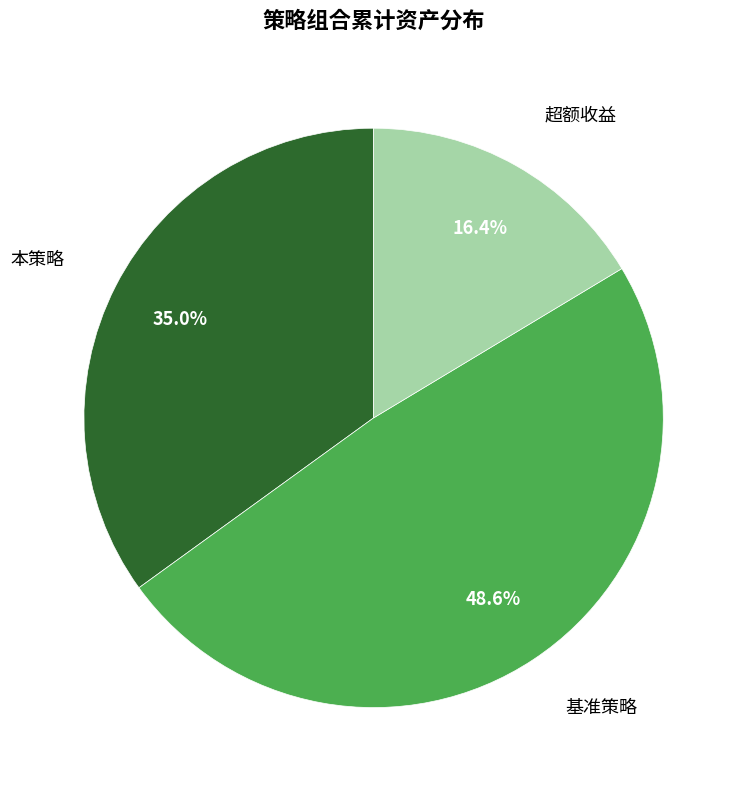

Is there a majority slice in this chart?

No